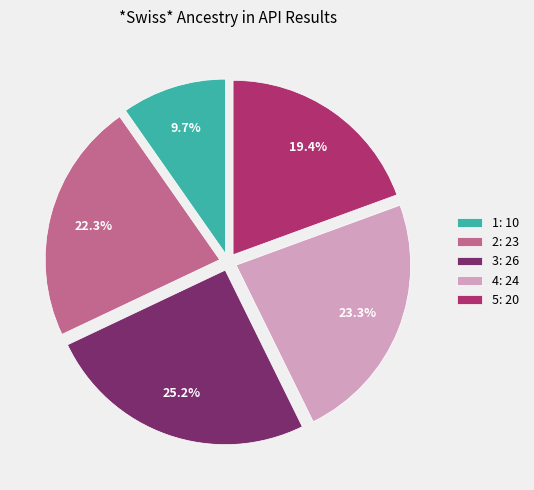

To the nearest percent, what is the difference between the largest and smallest slice percentages?

16%